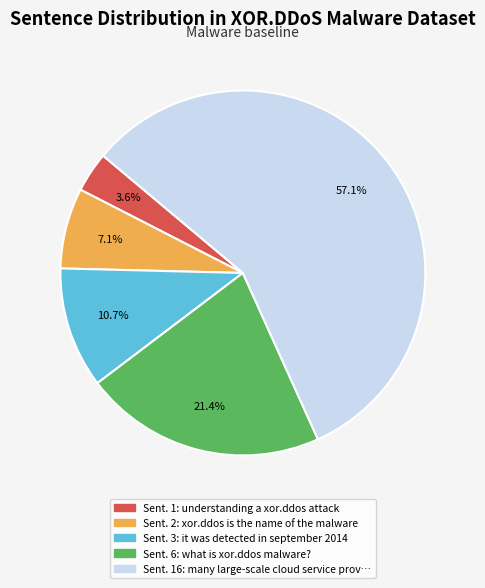

Count the number of slices in the pie.

5